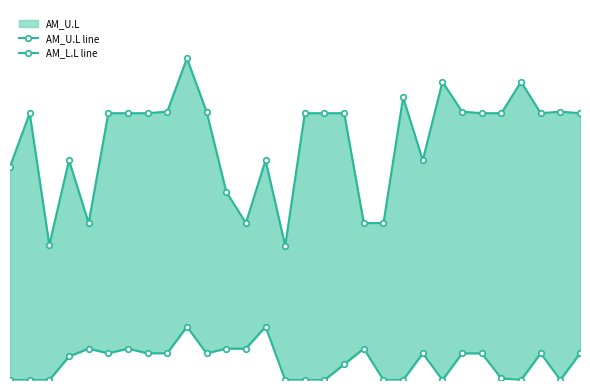

Between 17 and 23, which is larger?

23